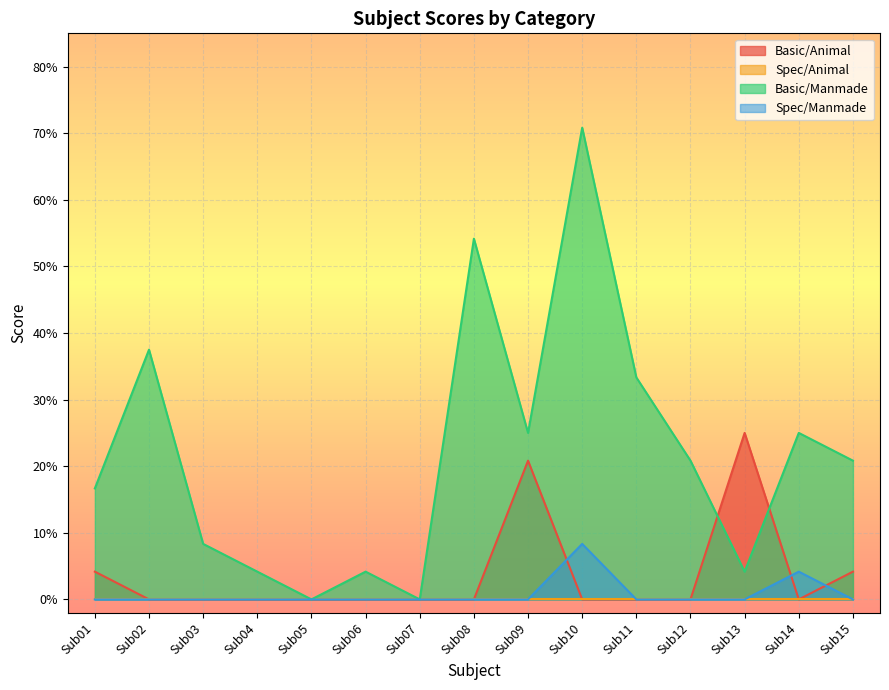

Does the chart display data point markers on the line(s)?

No